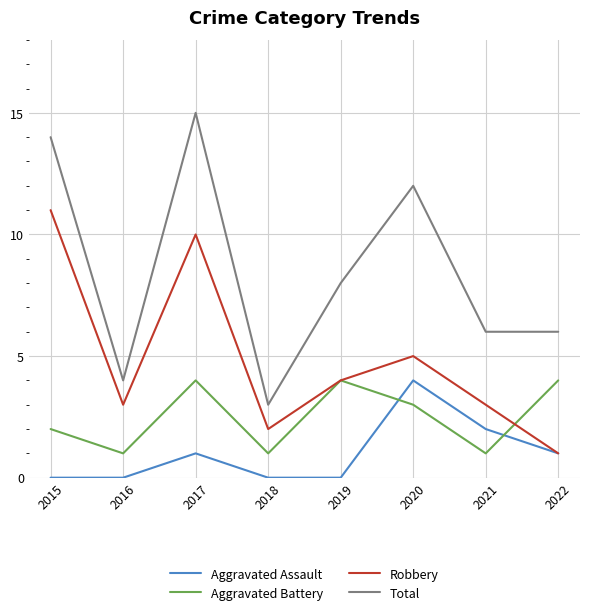

Reading left to right, list all the values displayed in this chart.

Aggravated Assault: 2015=0	2016=0	2017=1	2018=0	2019=0	2020=4	2021=2	2022=1
Aggravated Battery: 2015=2	2016=1	2017=4	2018=1	2019=4	2020=3	2021=1	2022=4
Robbery: 2015=11	2016=3	2017=10	2018=2	2019=4	2020=5	2021=3	2022=1
Total: 2015=14	2016=4	2017=15	2018=3	2019=8	2020=12	2021=6	2022=6